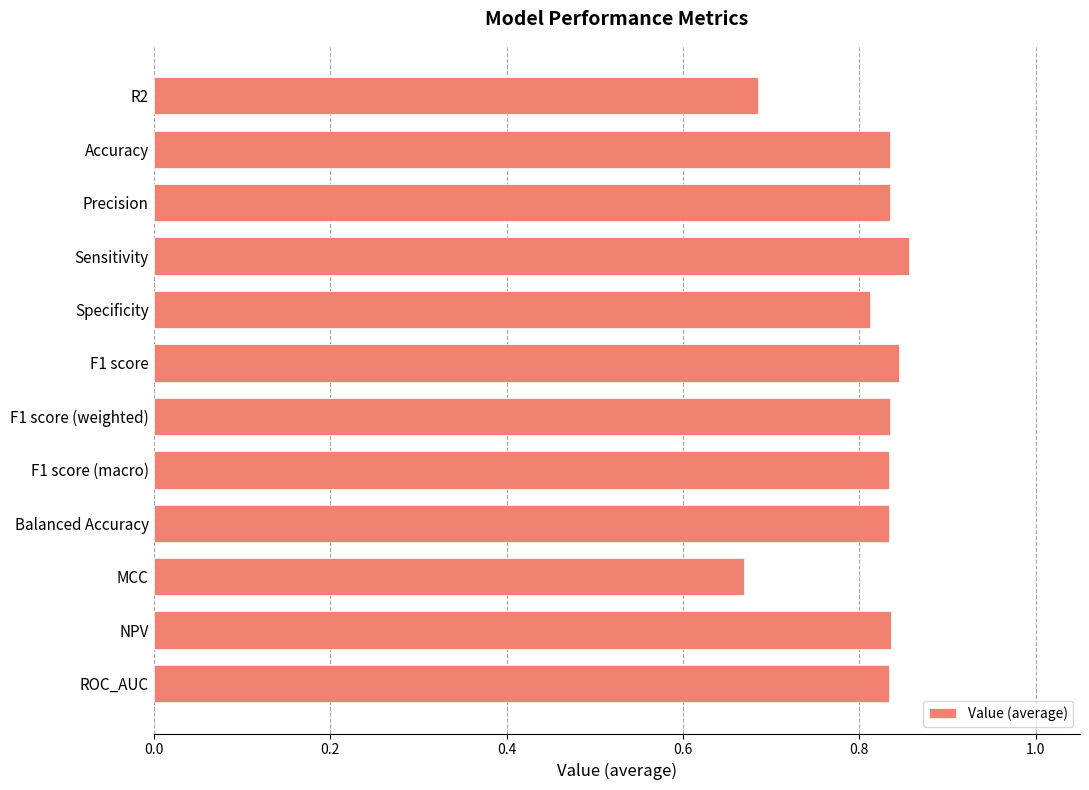

What is the sum of the values at Balanced Accuracy and Sensitivity?

1.7